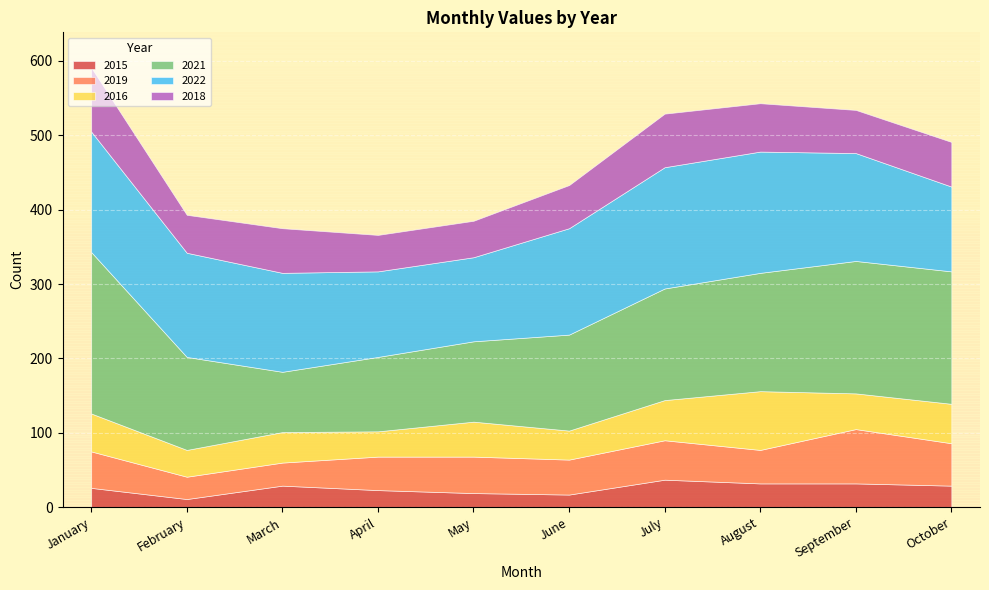

At how many categories does at least one series exceed 109?

10